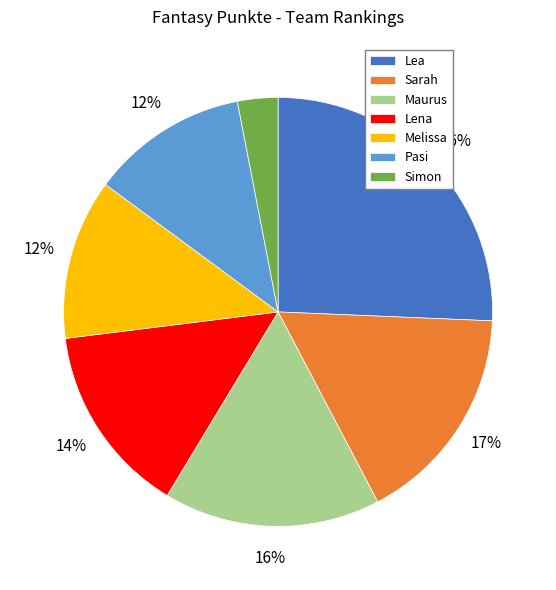

To the nearest percent, what is the difference between the largest and smallest slice percentages?

23%